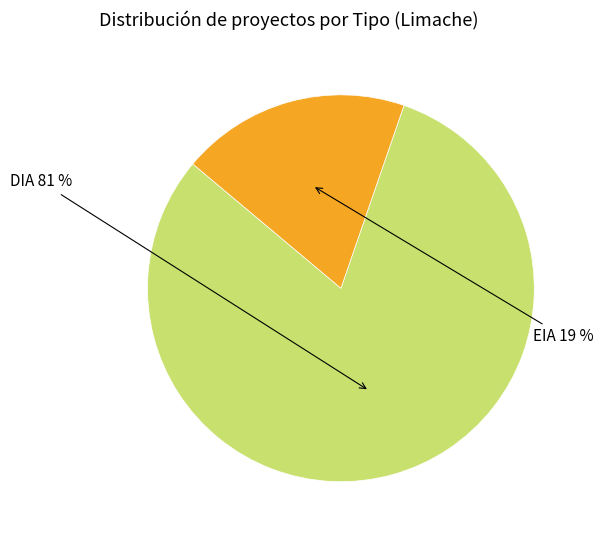

The DIA slice represents 81% of the pie. True or false?

True